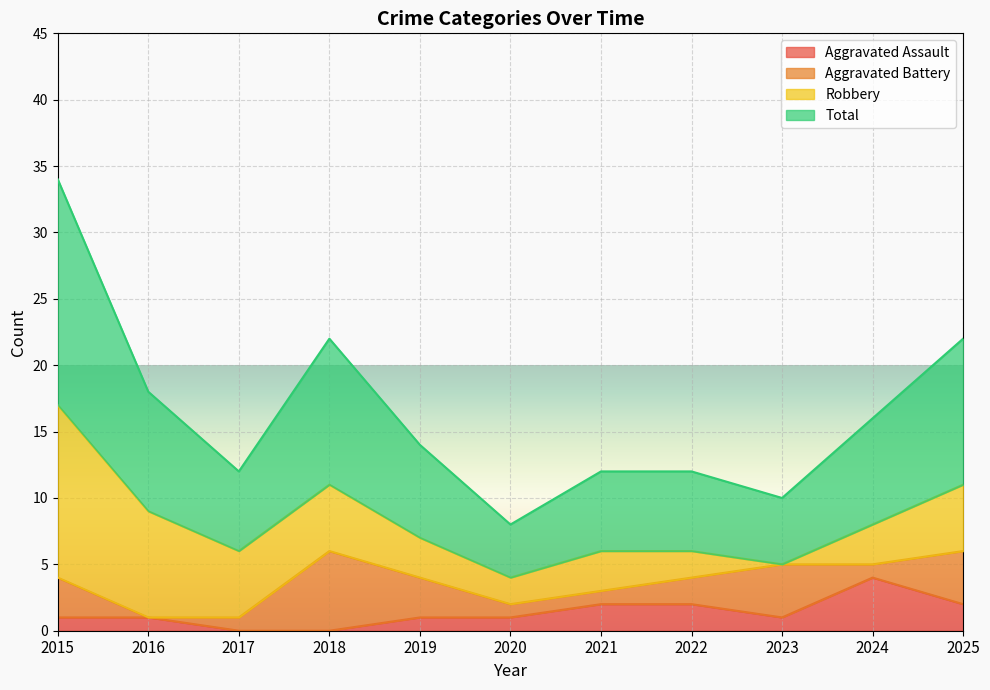

True or false: Total and Aggravated Assault cross at least once.

False